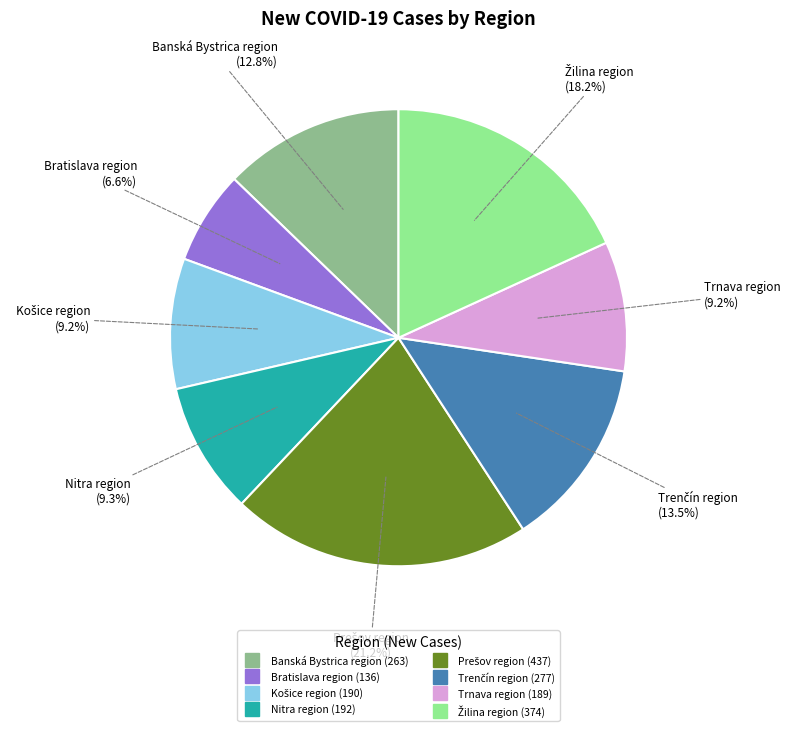

What percentage is the Banská Bystrica region slice, to the nearest percent?

13%